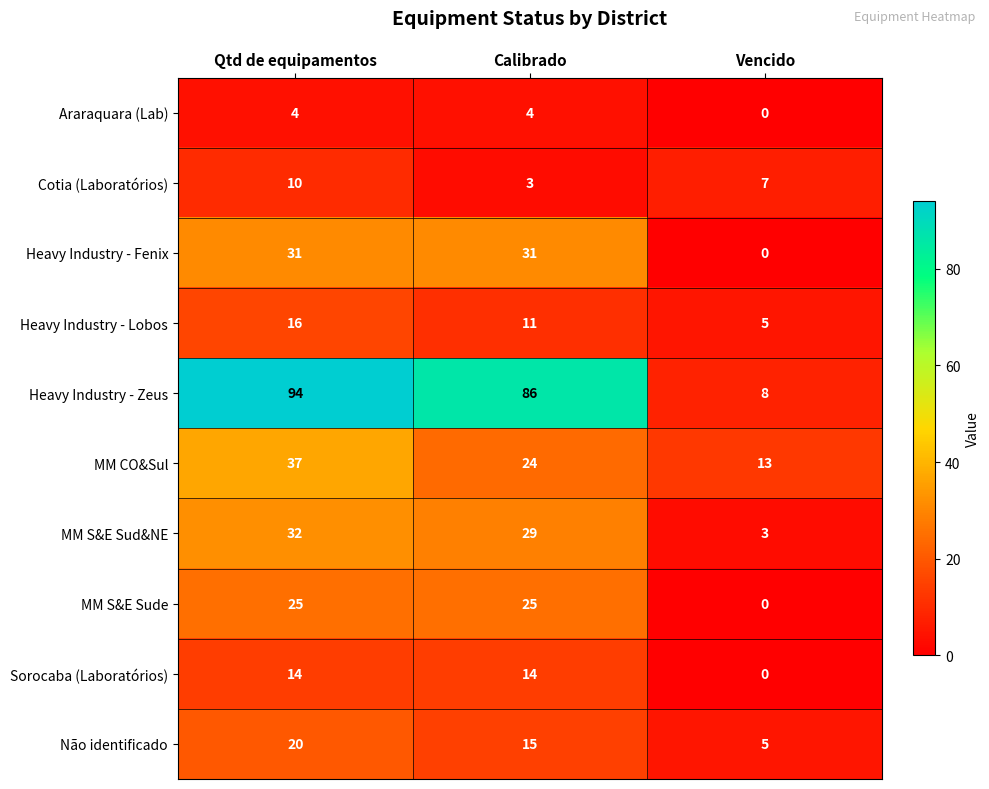

What is the sum of all Não identificado values?

40